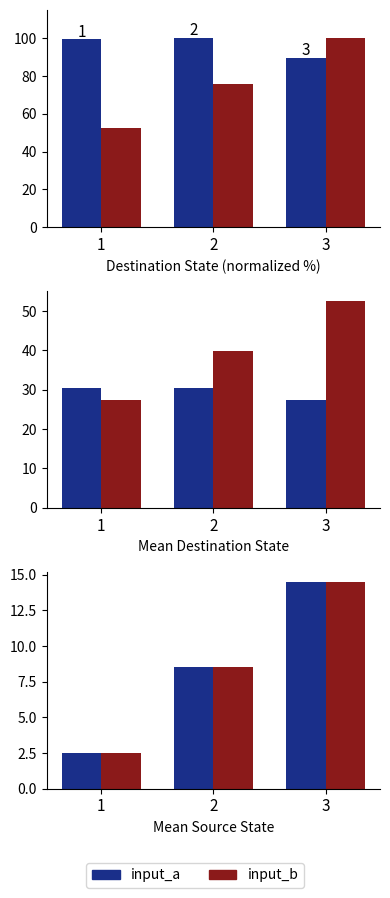

Read the input_a value at 3.

14.5